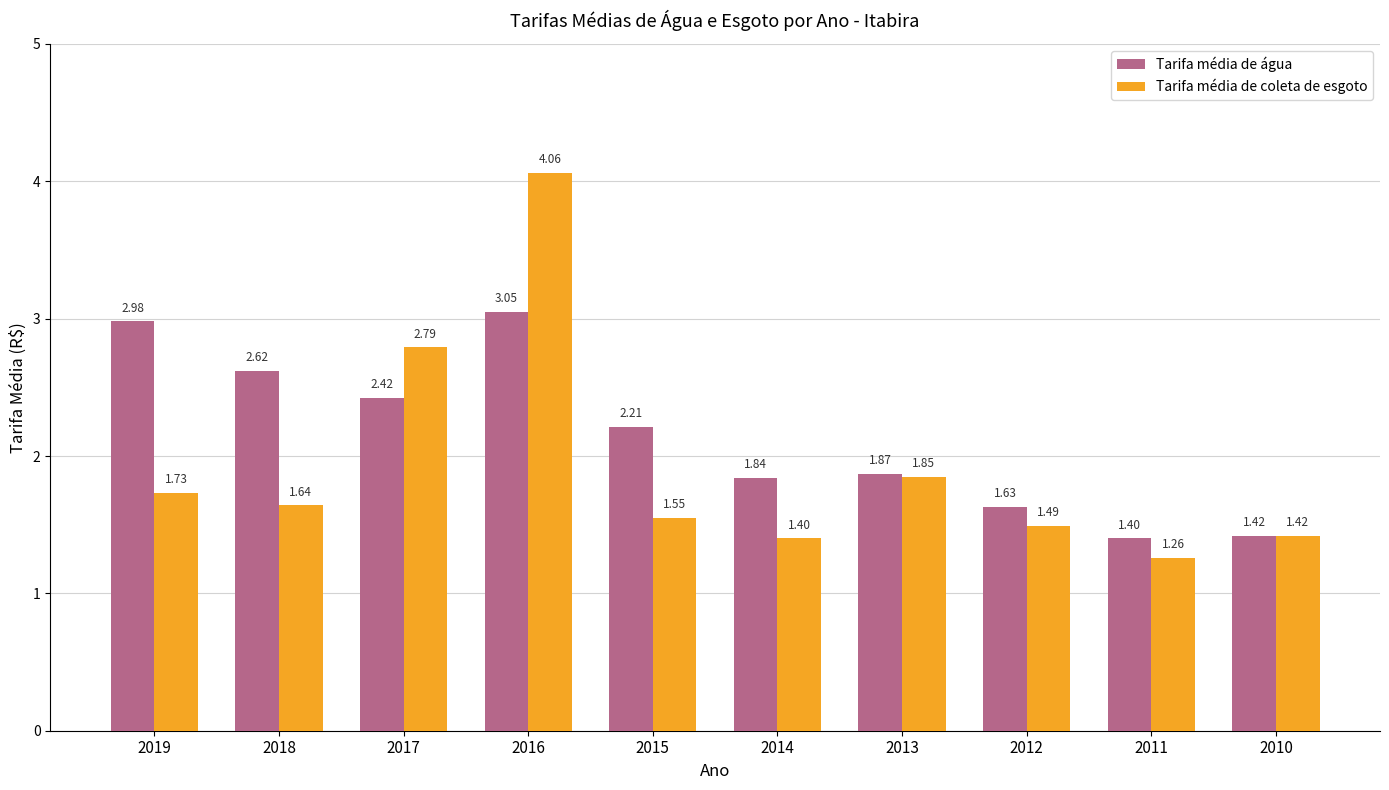

At which category is the sum across all series the highest?

2016